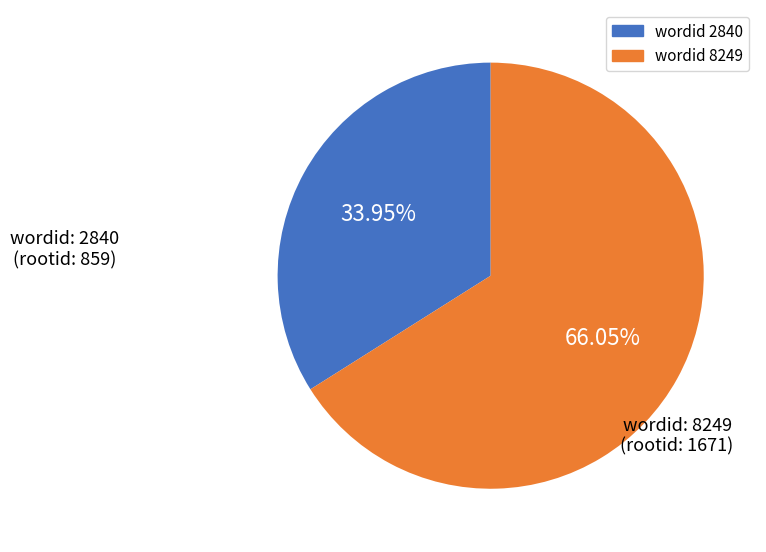

Is there a majority slice in this chart?

Yes